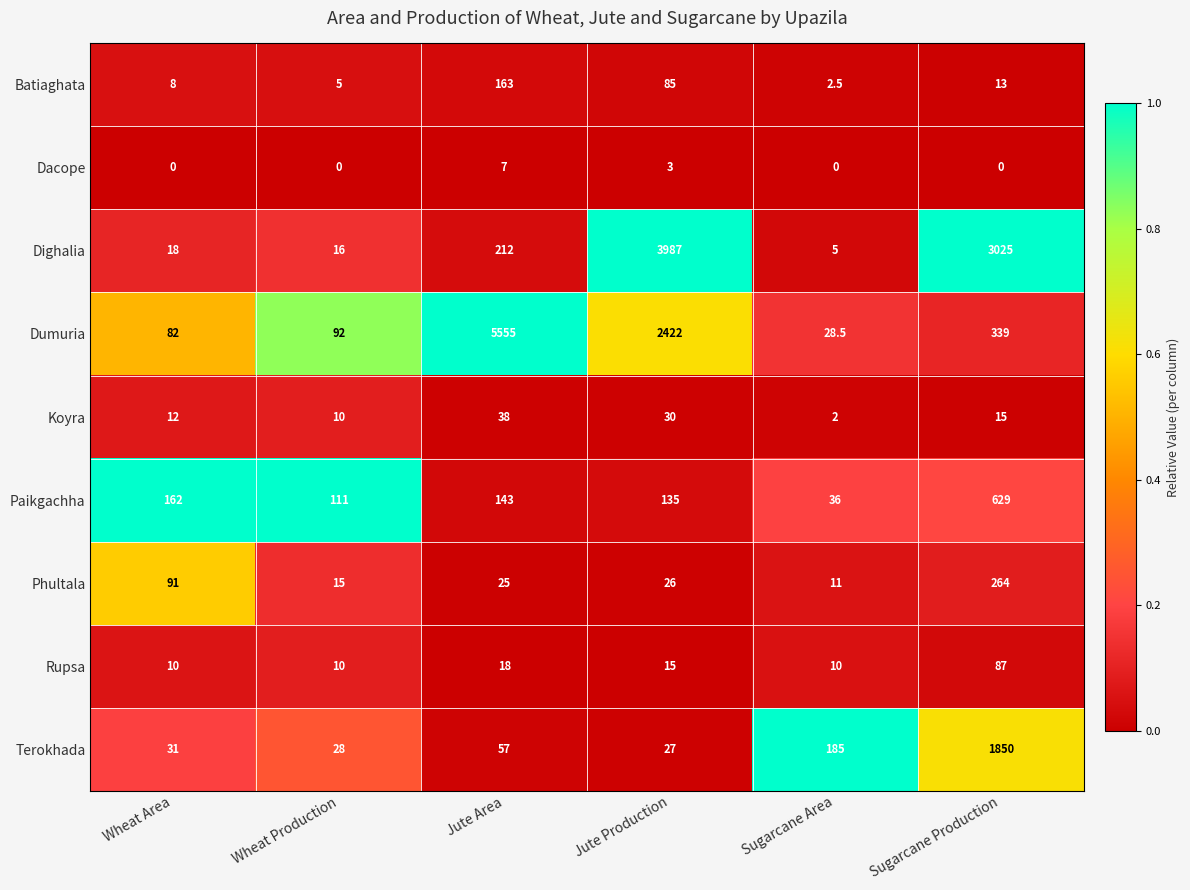

Where does the Koyra series first go above 15?

Jute Area